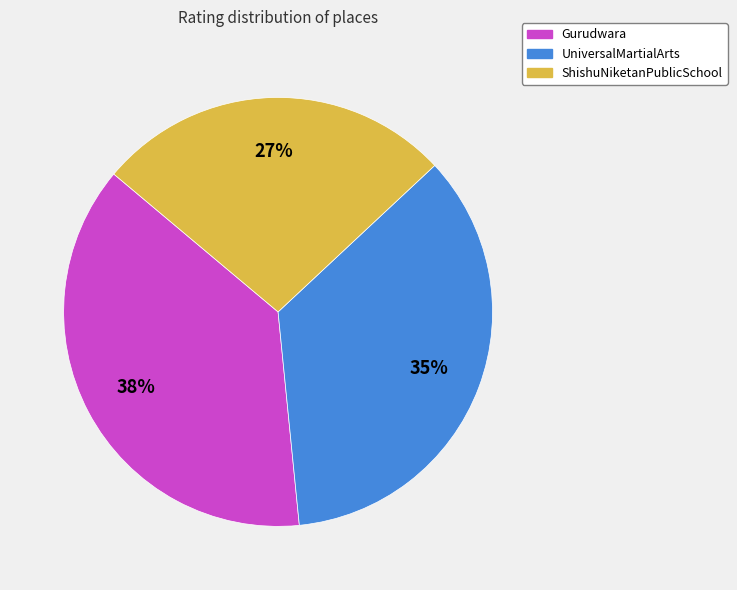

True or false: UniversalMartialArts accounts for 23% of the total.

False